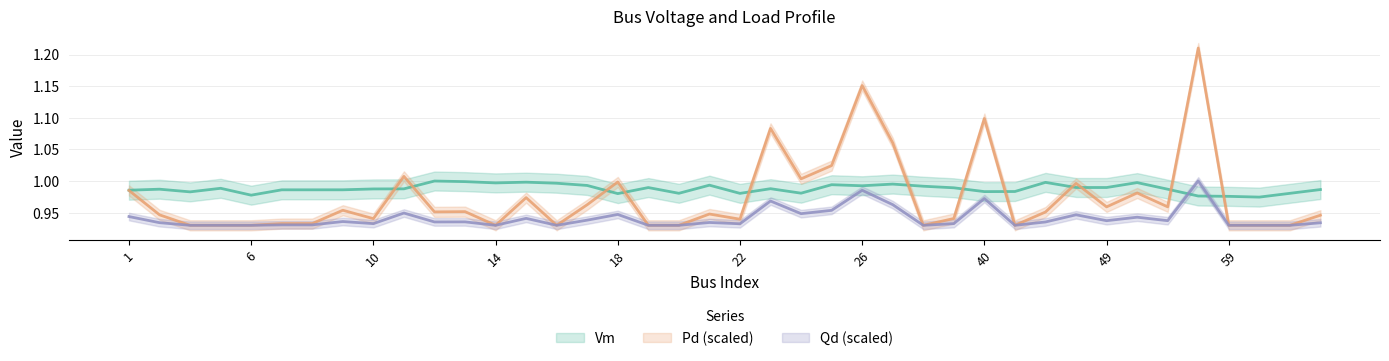

Reading left to right, extract all data points from this chart.

Vm: 1=1.0	2=1.0	3=1.0	4=1.0	6=1.0	7=1.0	8=1.0	9=1.0	10=1.0	11=1.0	12=1.0	13=1.0	14=1.0	15=1.0	16=1.0	17=1.0	18=1.0	19=1.0	20=1.0	21=1.0	22=1.0	23=1.0	24=1.0	25=1.0	26=1.0	28=1.0	30=1.0	33=1.0	40=1.0	41=1.0	42=1.0	48=1.0	49=1.0	50=1.0	52=1.0	58=1.0	59=1.0	60=1.0	69=1.0	73=1.0
Pd: 1=1.0	2=0.9	3=0.9	4=0.9	6=0.9	7=0.9	8=0.9	9=1.0	10=0.9	11=1.0	12=1.0	13=1.0	14=0.9	15=1.0	16=0.9	17=1.0	18=1.0	19=0.9	20=0.9	21=0.9	22=0.9	23=1.1	24=1.0	25=1.0	26=1.2	28=1.1	30=0.9	33=0.9	40=1.1	41=0.9	42=1.0	48=1.0	49=1.0	50=1.0	52=1.0	58=1.2	59=0.9	60=0.9	69=0.9	73=0.9
Qd: 1=0.9	2=0.9	3=0.9	4=0.9	6=0.9	7=0.9	8=0.9	9=0.9	10=0.9	11=0.9	12=0.9	13=0.9	14=0.9	15=0.9	16=0.9	17=0.9	18=0.9	19=0.9	20=0.9	21=0.9	22=0.9	23=1.0	24=0.9	25=1.0	26=1.0	28=1.0	30=0.9	33=0.9	40=1.0	41=0.9	42=0.9	48=0.9	49=0.9	50=0.9	52=0.9	58=1.0	59=0.9	60=0.9	69=0.9	73=0.9